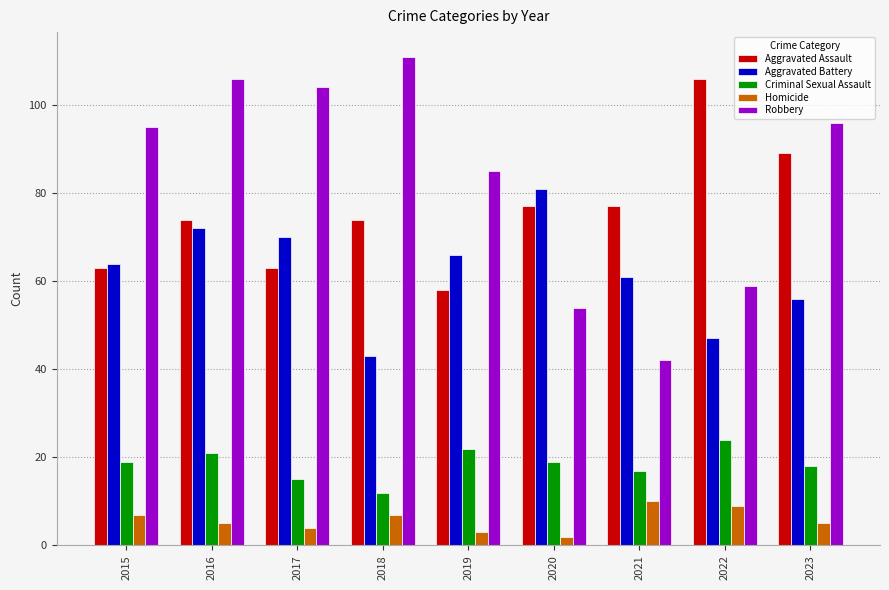

What is the difference between the second highest and second lowest values in the Robbery series?

52